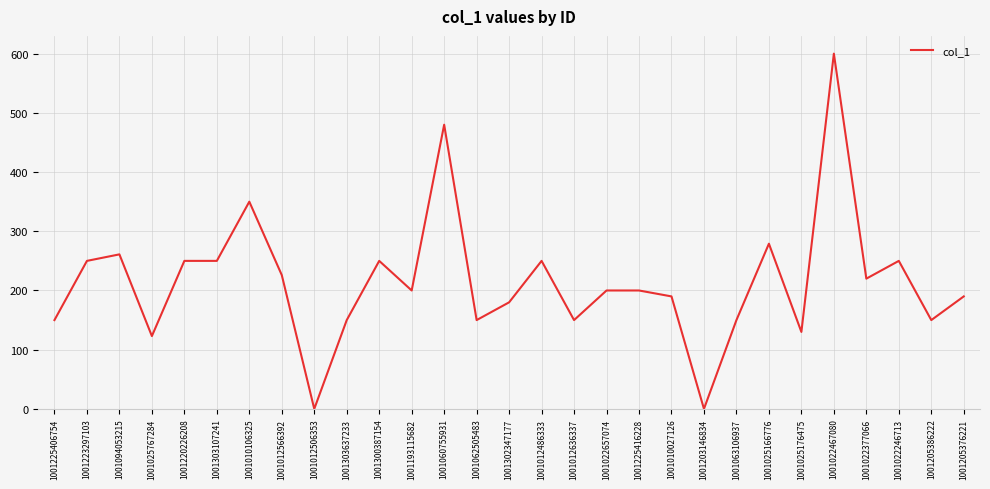

What is the maximum value shown in the chart?

600